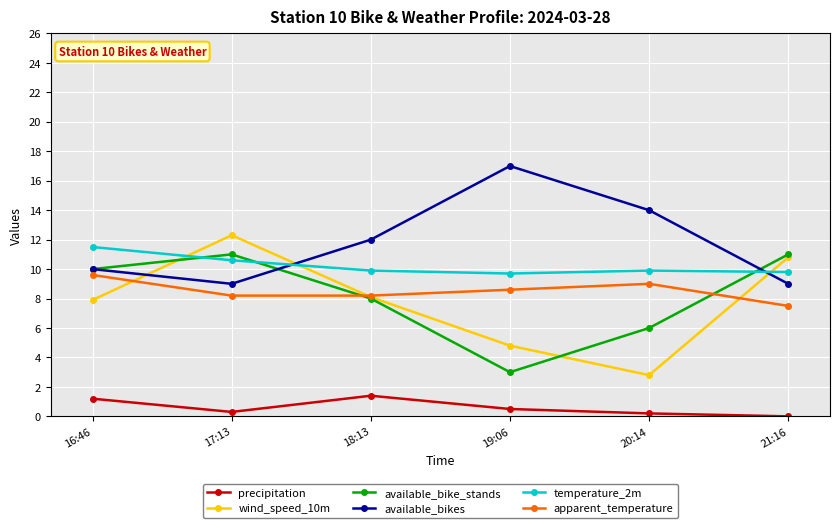

What is the greatest value displayed?

17.0